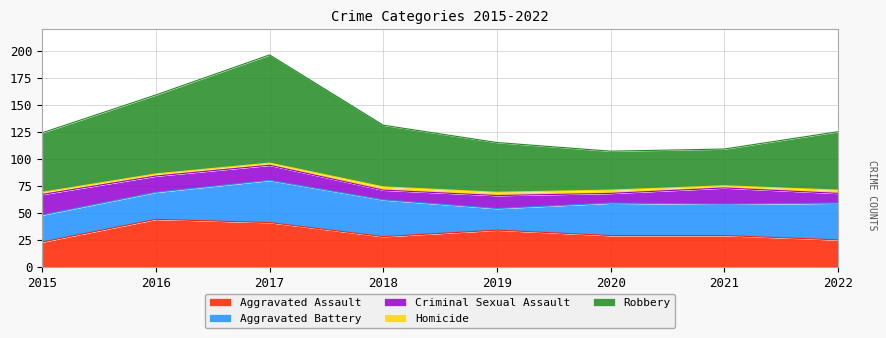

What is the value of the Robbery point at the 1st from the left?

55